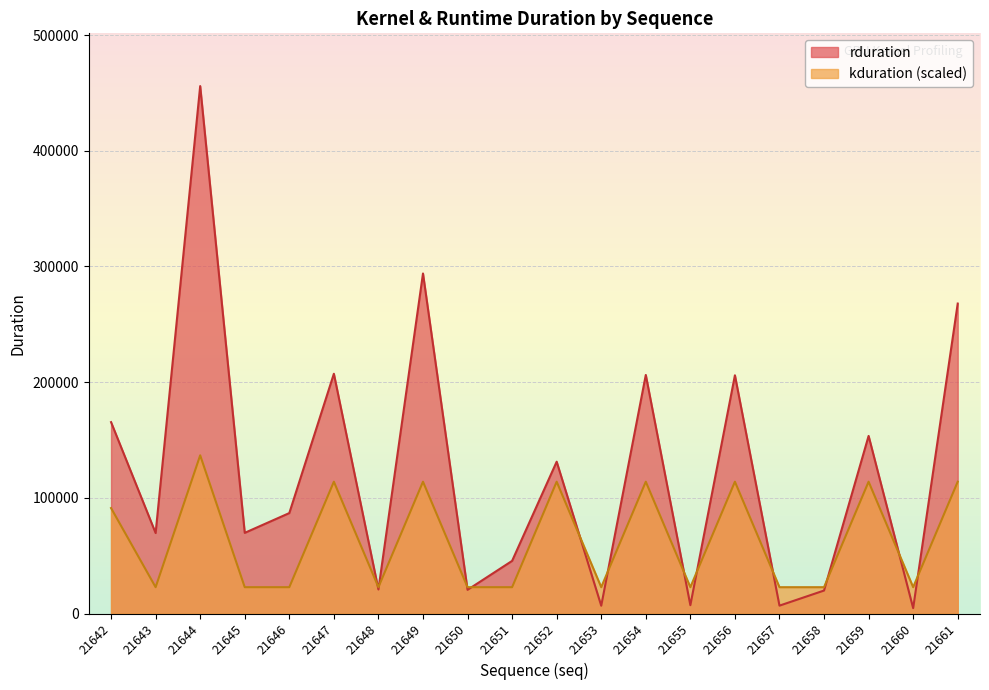

At 21646, list the series in order from largest to smallest.

rduration, kduration (scaled)